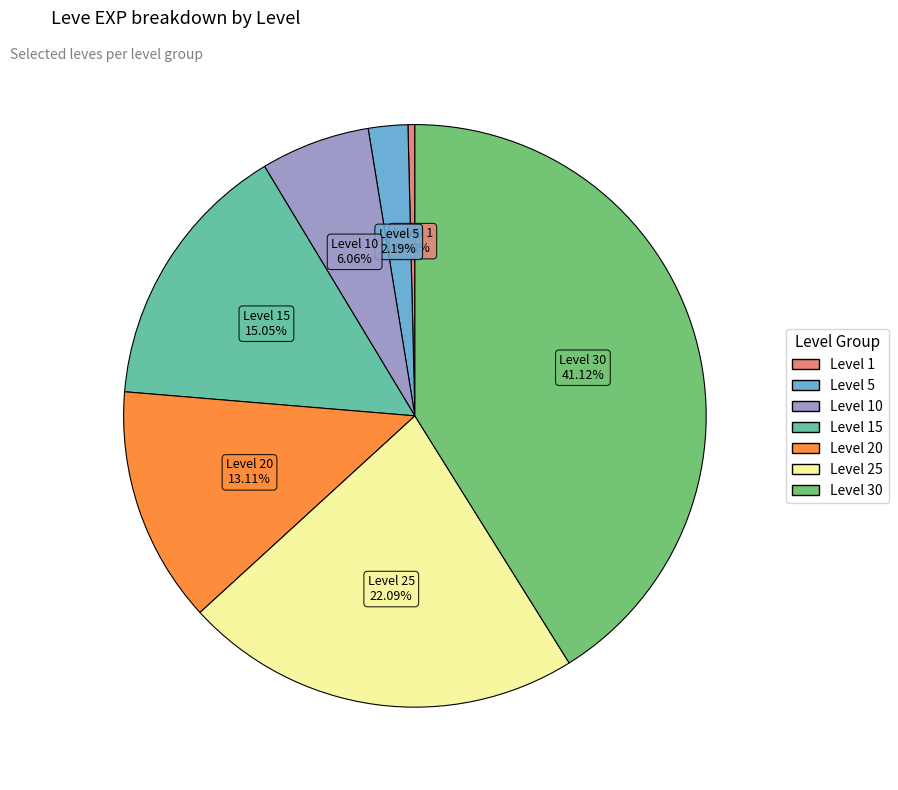

Is there a majority slice in this chart?

No